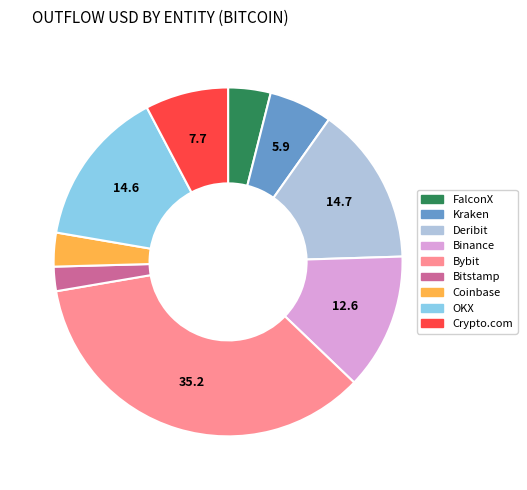

The Coinbase slice represents 17% of the pie. True or false?

False